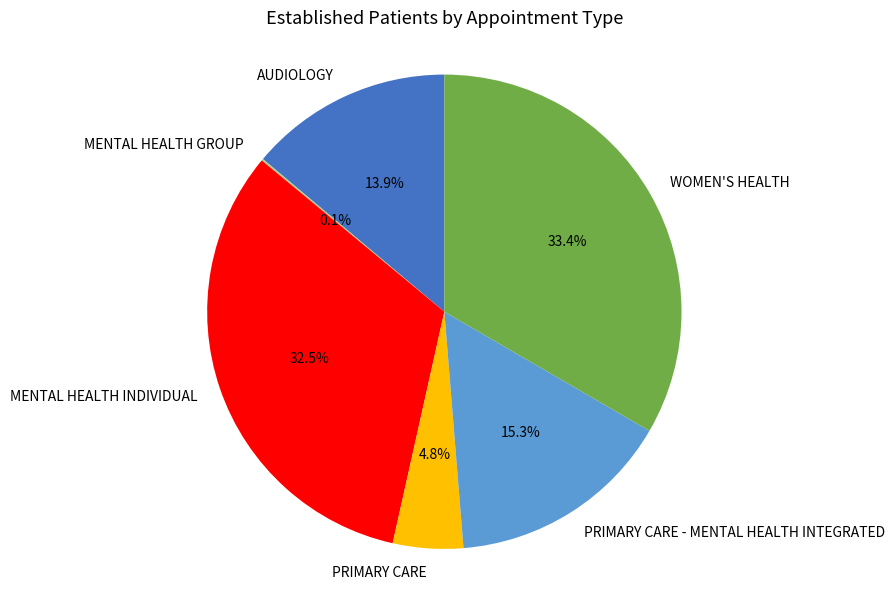

To the nearest percent, what portion does WOMEN'S HEALTH represent?

33%